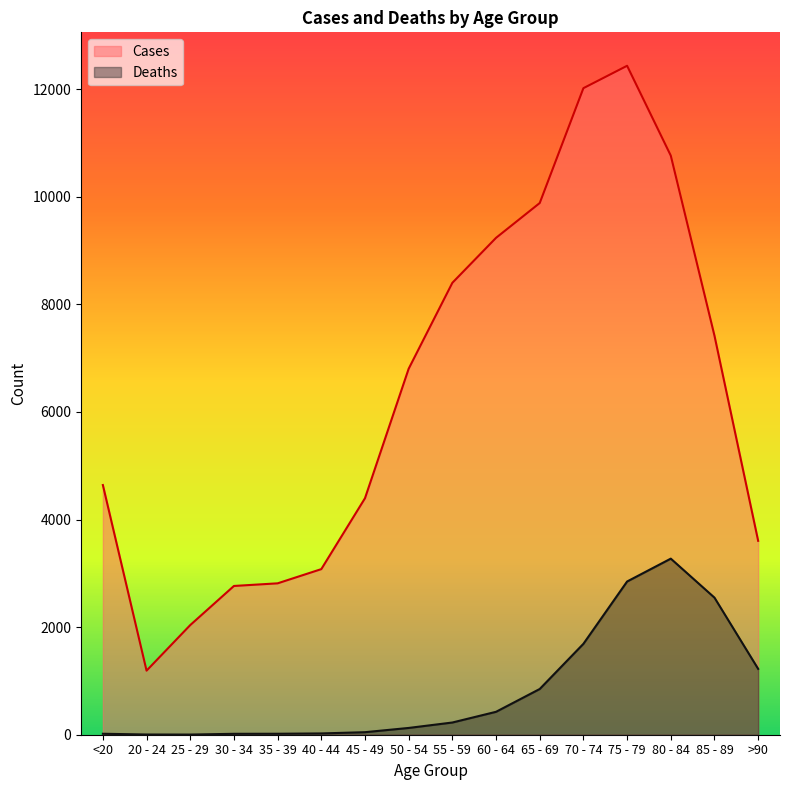

Count the number of data series in this chart.

2